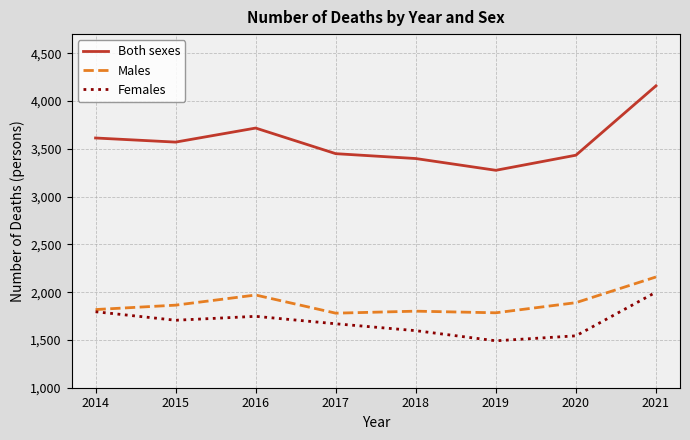

Which label corresponds to the largest value in the chart?

2021